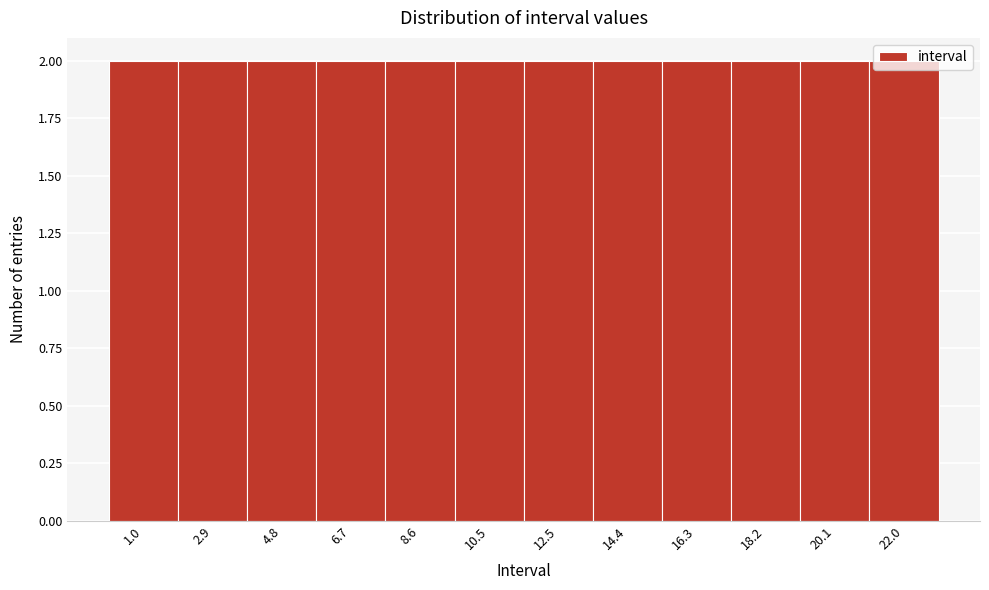

What is the height of the bar covering 15.4 to 17.2 on the x-axis? Neither the bar edges nor the heights are printed on the chart, so give them approximately, as read against the axes.

2